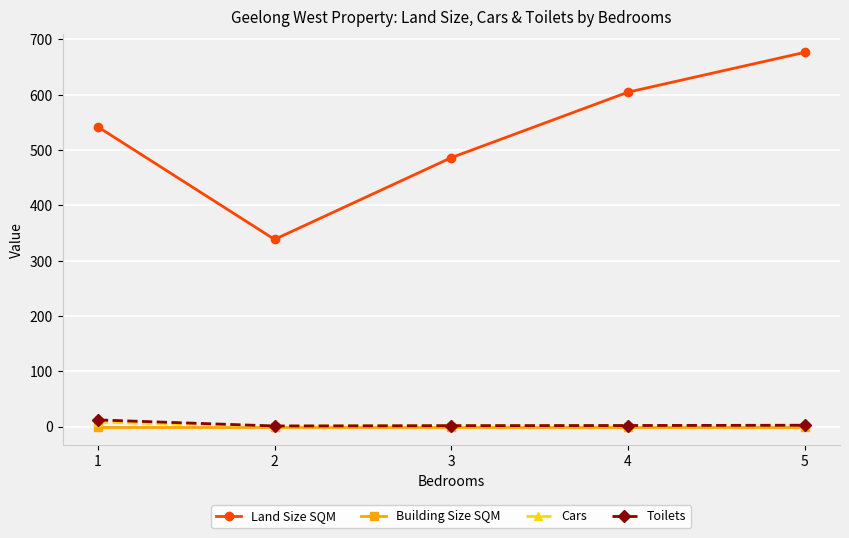

Is the value of Land Size SQM at 2 greater than the value of Toilets at 5?

Yes